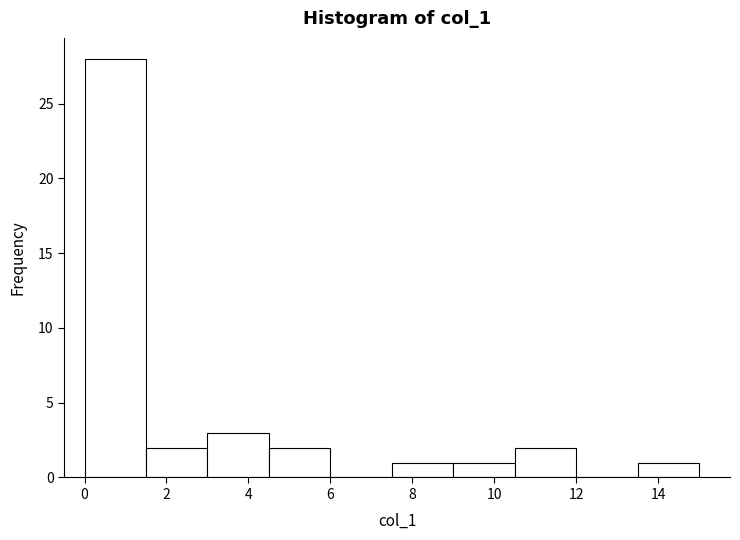

Reading left to right, list every bar in this chart as the range it spans on the x-axis followed by its height. Neither the bar edges nor the heights are printed on the chart, so give them approximately, as read against the axes.

0.0 to 1.5: 28
1.5 to 3.0: 2
3.0 to 4.5: 3
4.5 to 6.0: 2
6.0 to 7.5: 0
7.5 to 9.0: 1
9.0 to 10.5: 1
10.5 to 12.0: 2
12.0 to 13.5: 0
13.5 to 15.0: 1